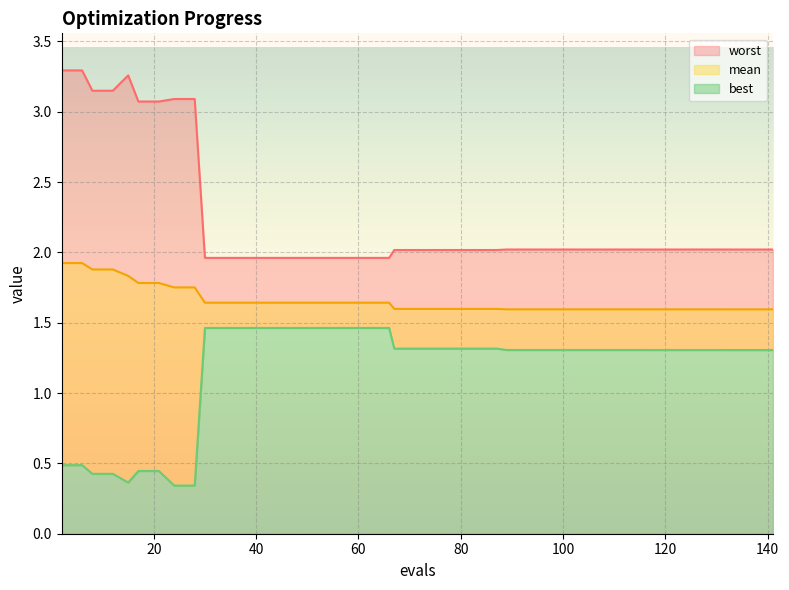

Is it true that worst equals 2.0 at 140?

True